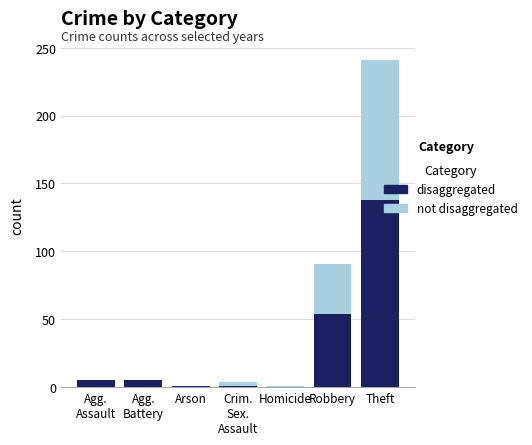

Reading left to right, extract all data points from this chart.

not disaggregated: 3	5	0	4	1	91	241
disaggregated: 5	5	1	1	0	54	138